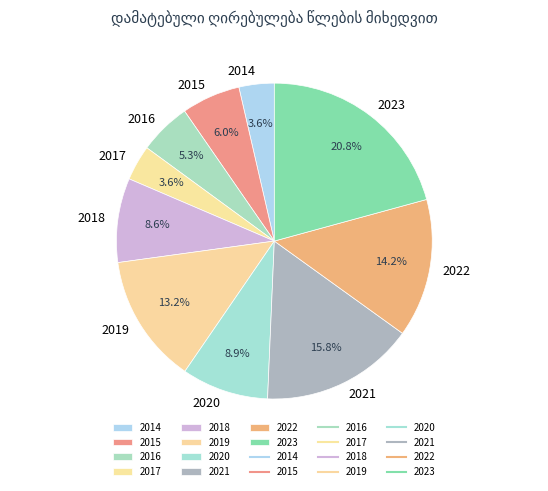

How many segments does this pie chart have?

10